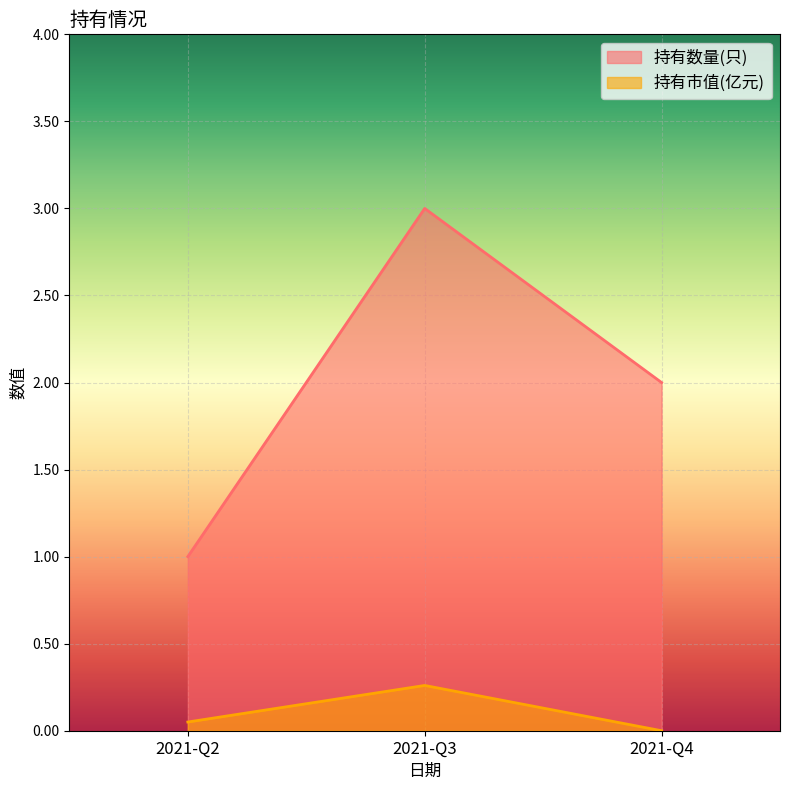

What is the difference between the second highest and minimum values in the 持有数量(只) series?

1.0